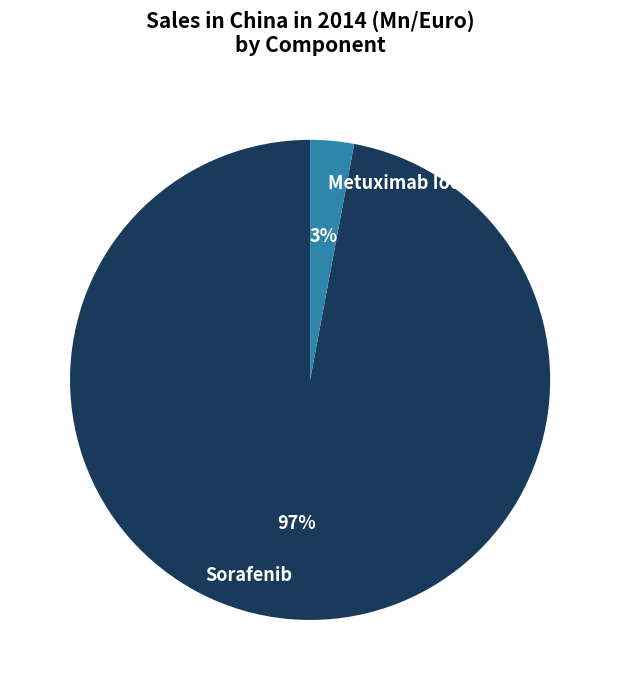

Which slice is the largest?

Sorafenib